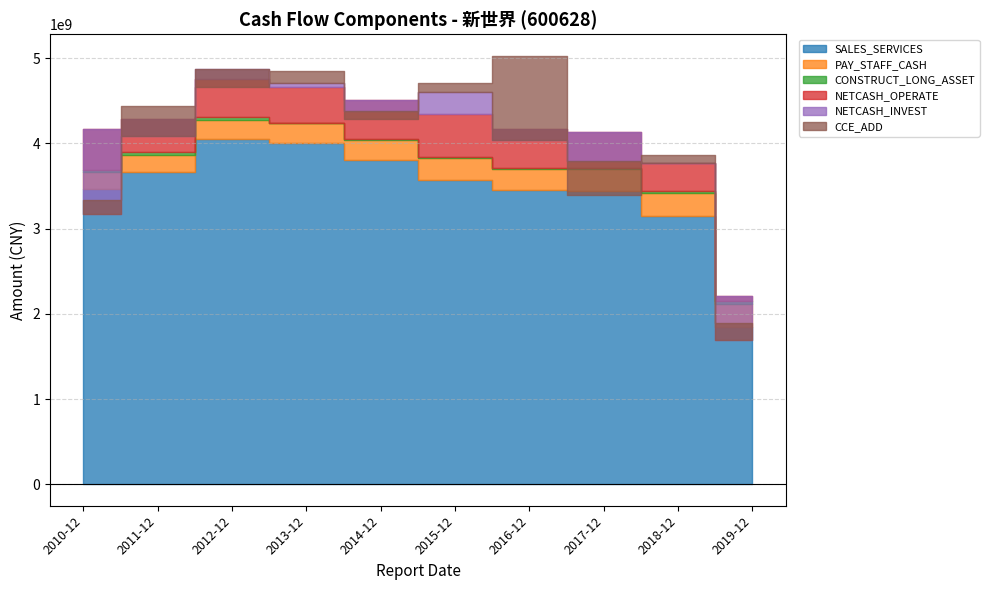

What is the sum of all CONSTRUCT_LONG_ASSET values?

176977588.5